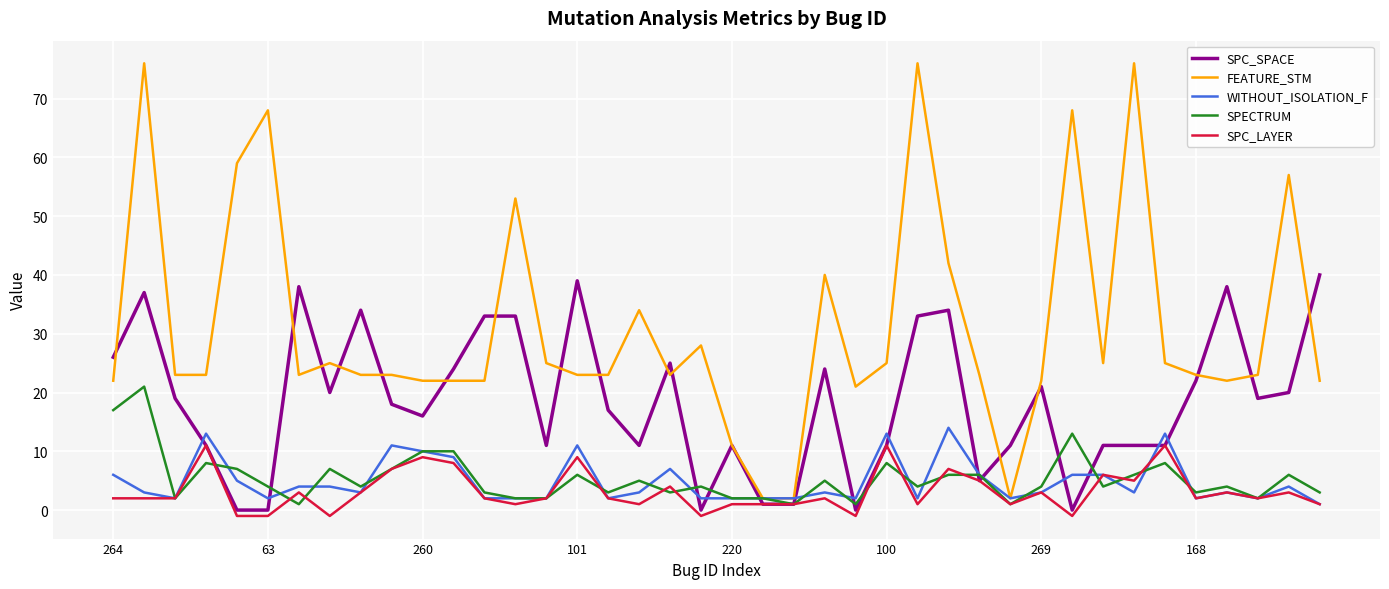

Which series ends up on top after the final intersection of SPECTRUM and SPC_LAYER?

SPECTRUM